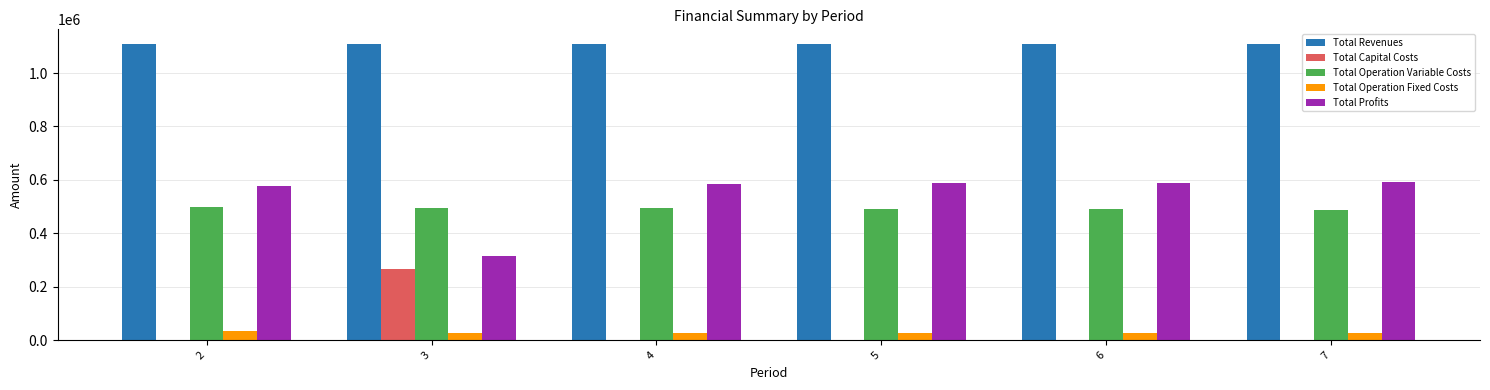

What is the greatest value displayed?

1108247.0